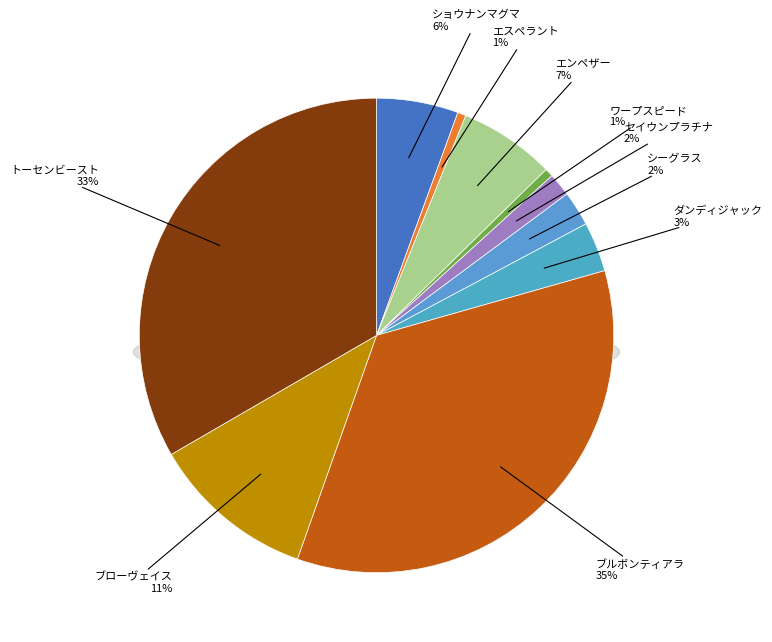

Which slice is the largest?

ブルボンティアラ